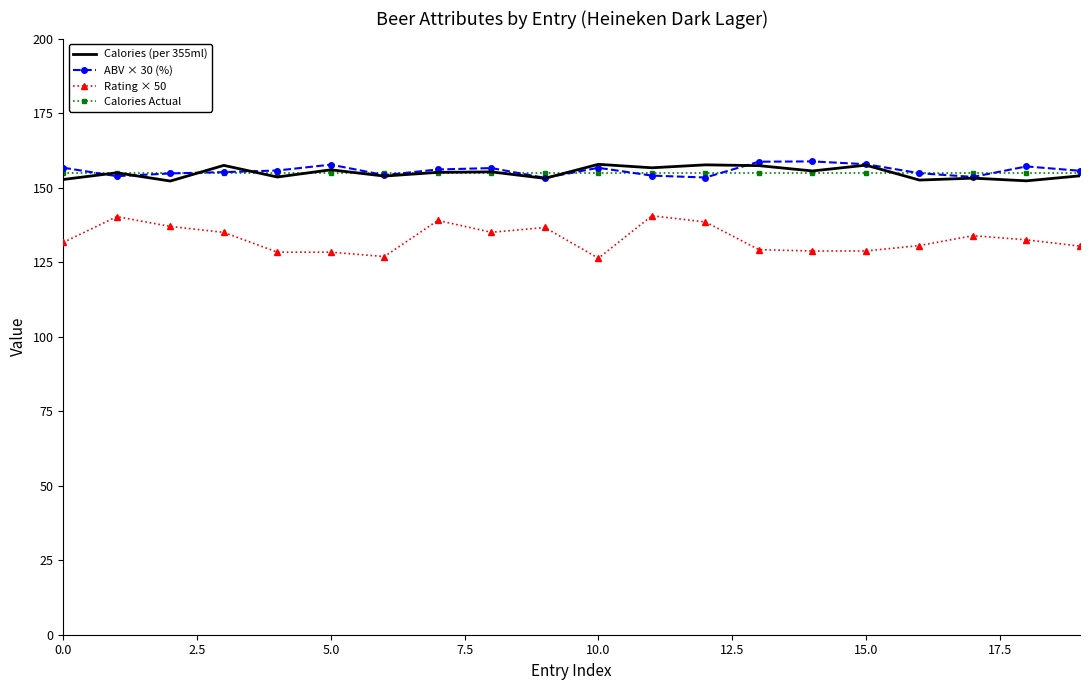

True or false: Calories Actual and Rating × 50 cross at least once.

False